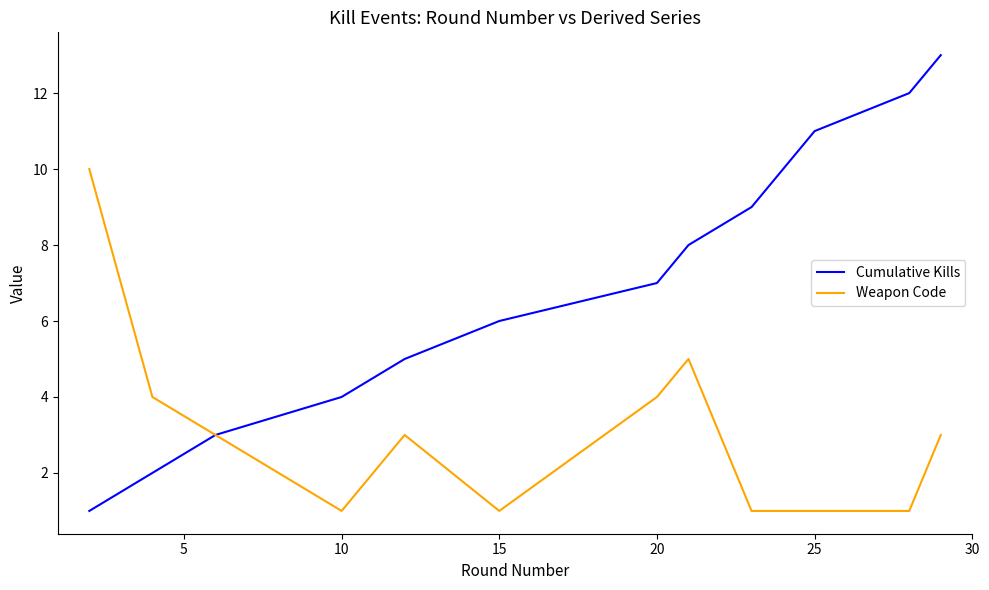

What is the average value of the Cumulative Kills series?

7